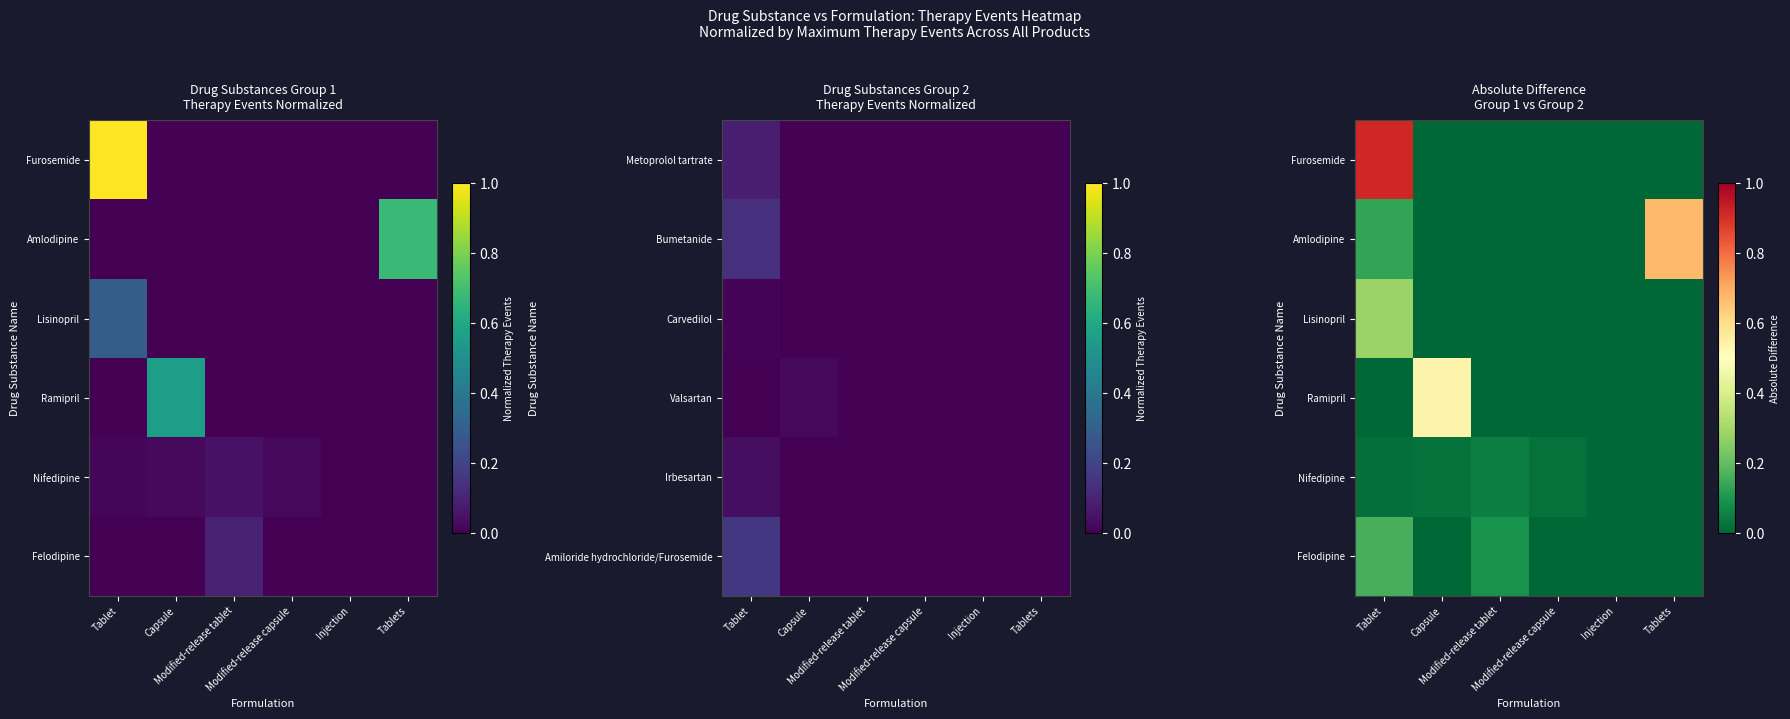

List the labels in order of Nifedipine value, smallest first.

Injection, Tablets, Tablet, Modified-release capsule, Capsule, Modified-release tablet